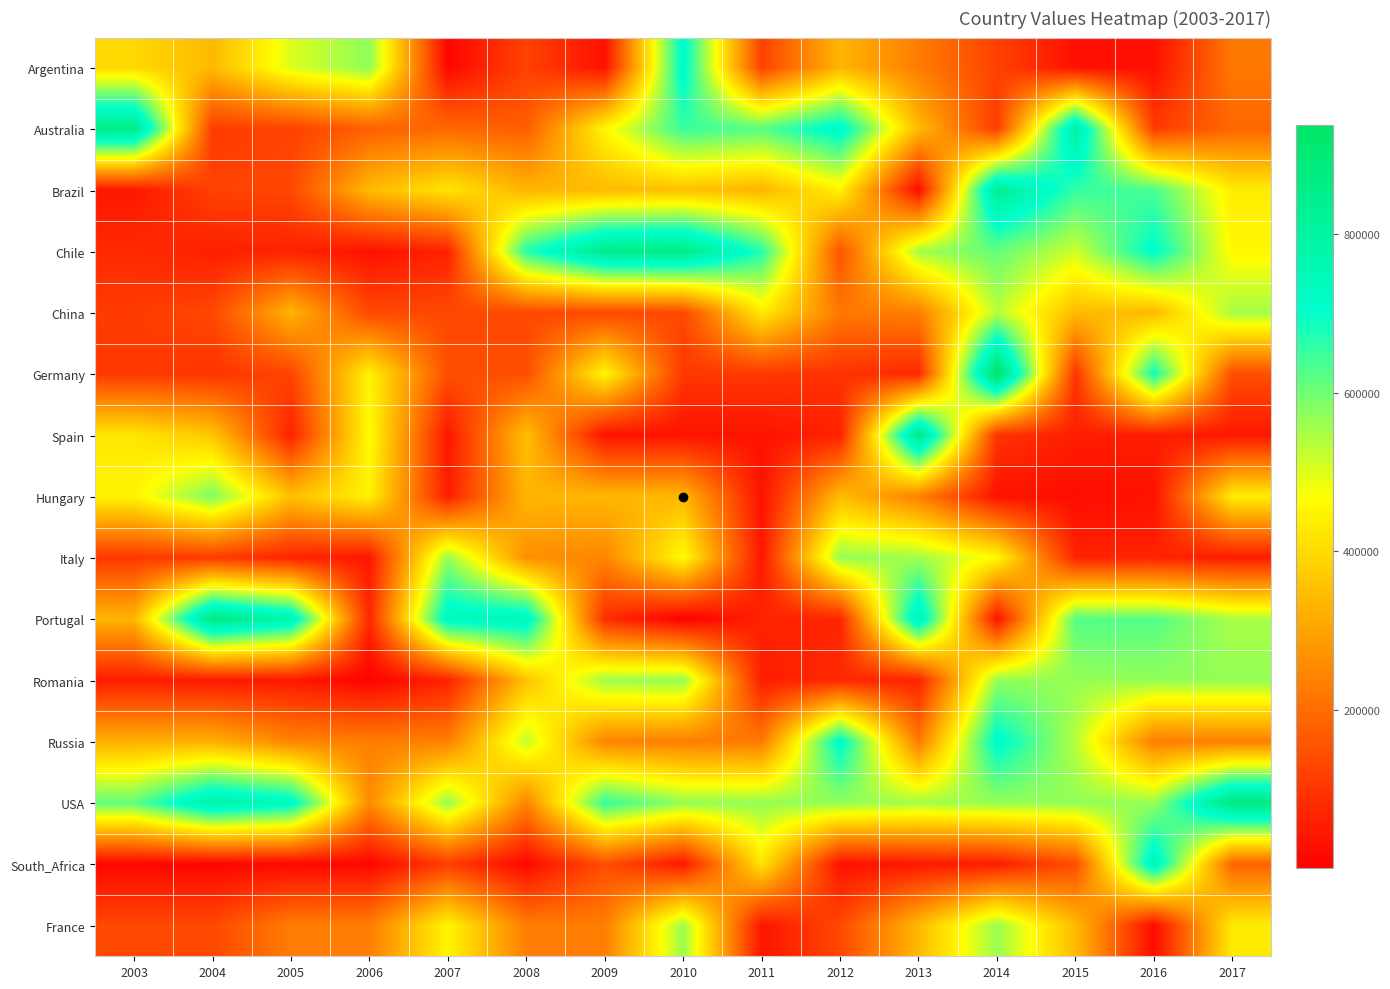

At which category is the sum across all series the highest?

2014